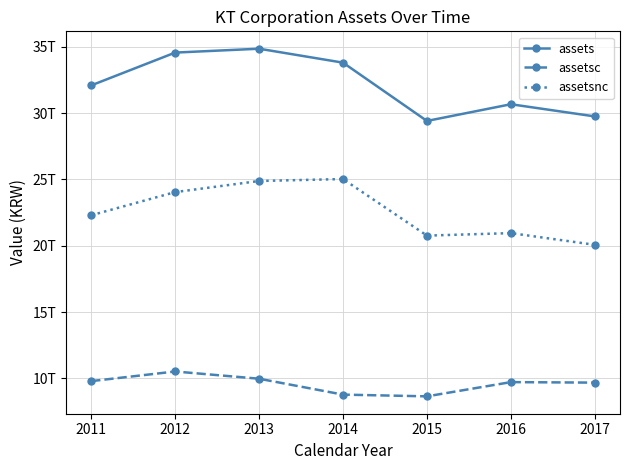

What is the difference between the maximum and second lowest values in the assetsc series?

1743584000000